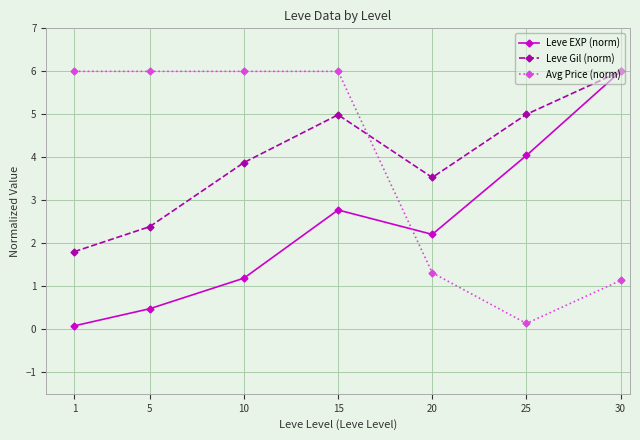

True or false: Leve Gil (norm) has more than 0 interior local peaks.

True